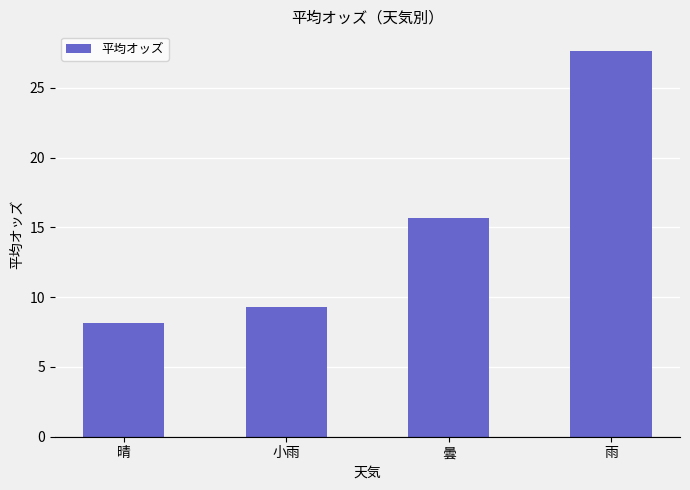

Are the bars grouped side by side (vs. stacked)?

No